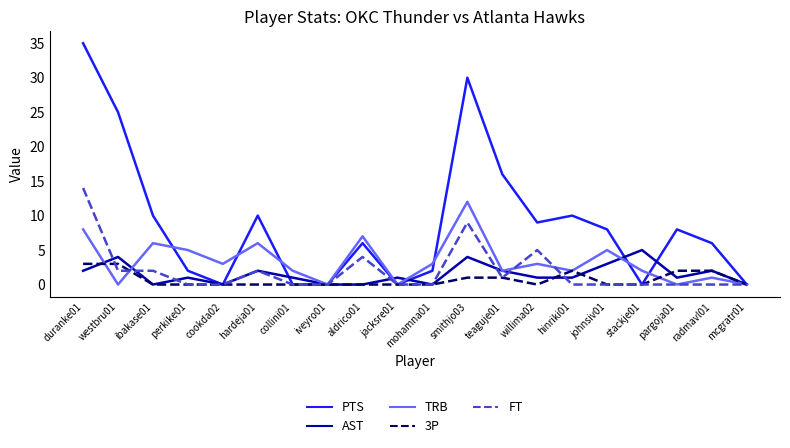

Rank the series by their maximum value, from highest to lowest.

PTS, FT, TRB, AST, 3P